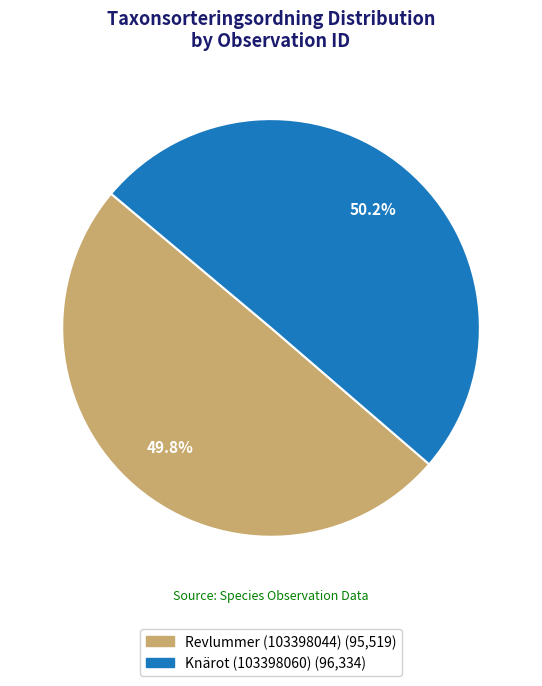

Do Knärot (103398060) and Revlummer (103398044) together represent more than half of the pie?

Yes